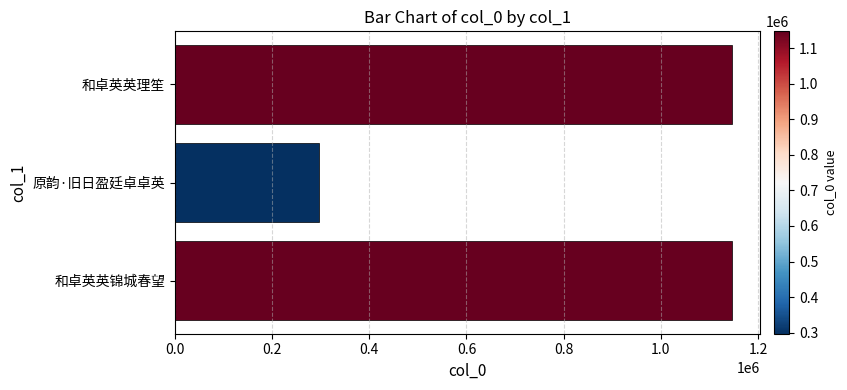

Between 和卓英英理笙 and 原韵·旧日盈廷卓卓英, which is larger?

和卓英英理笙